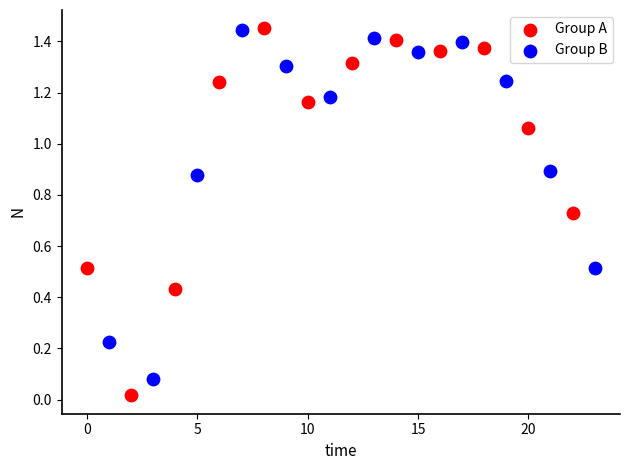

Which series contains the lowest Y value?

Group A